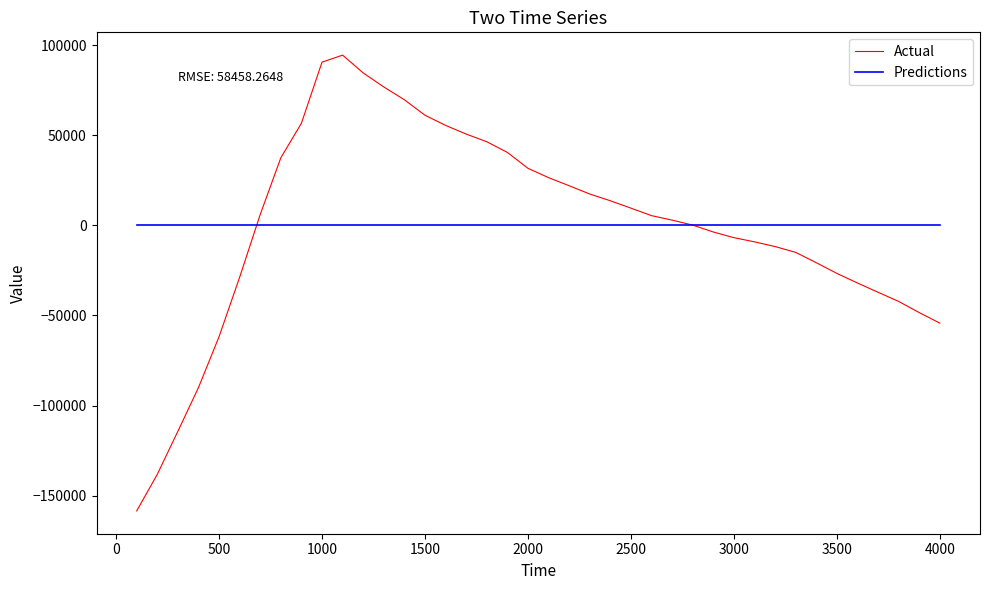

Rank the series by their maximum value, from lowest to highest.

Predictions, Actual